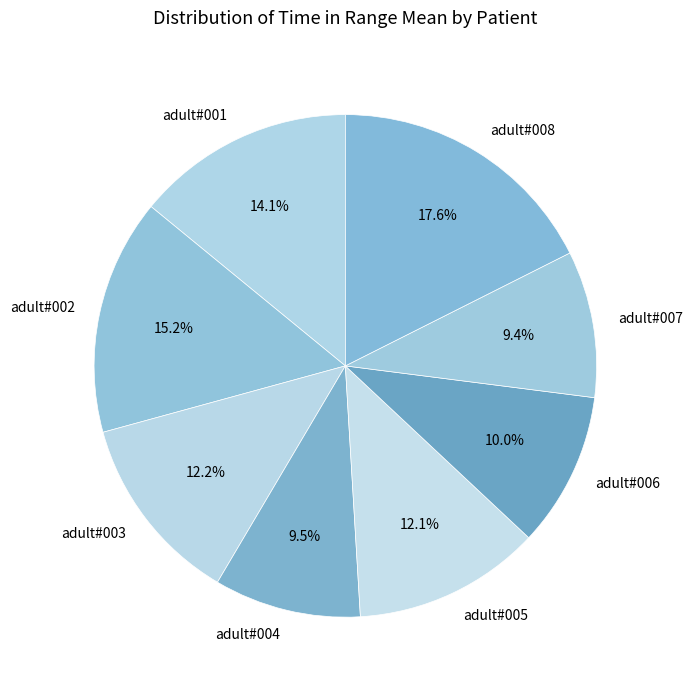

Does adult#001 account for over 50% of the chart?

No